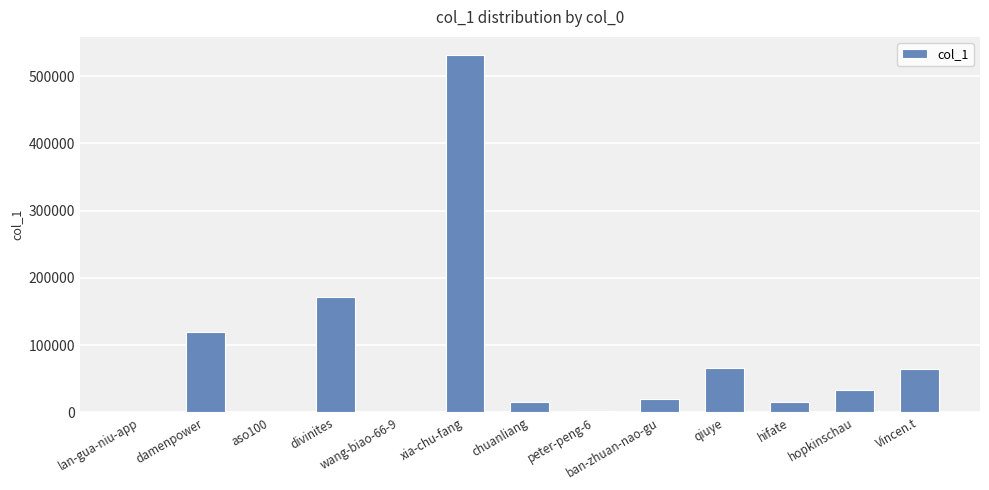

Is it true that the value at Vincen.t is 115315?

False